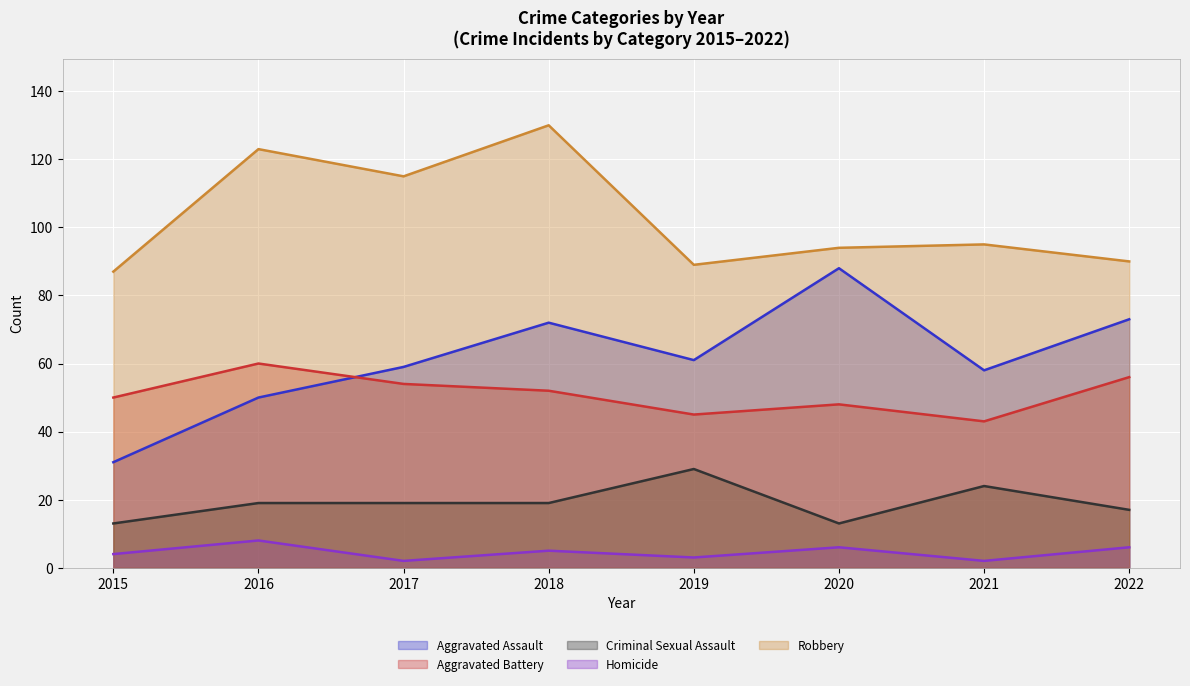

True or false: Homicide and Aggravated Battery cross at least once.

False